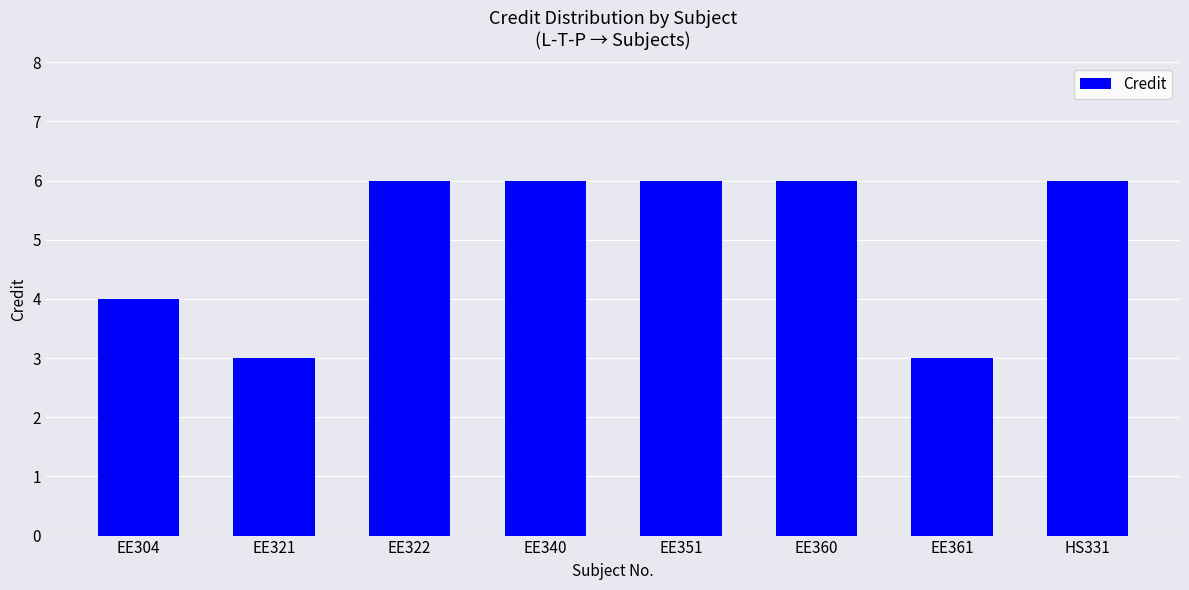

What is the difference between the second highest and minimum values?

3